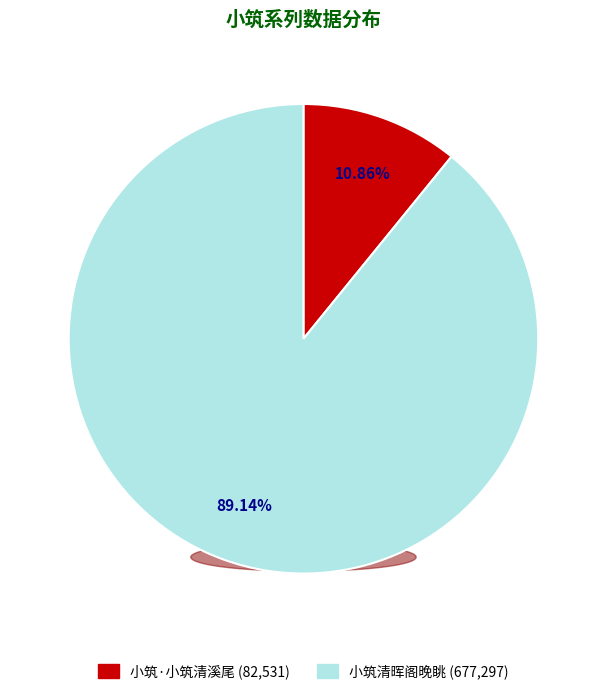

Is it true that 小筑清晖阁晚眺 is 83% of the pie?

False